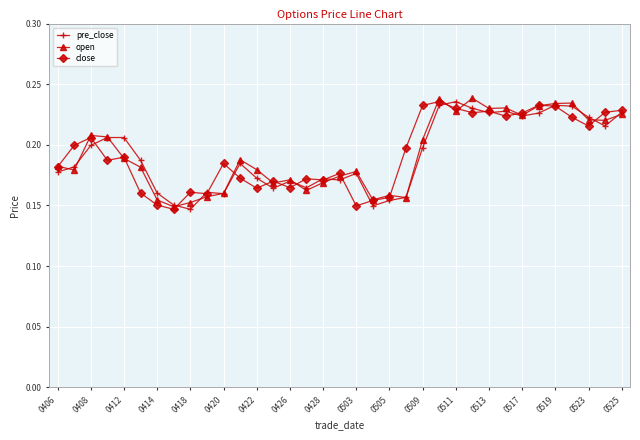

At how many categories does at least one series exceed 0?

35